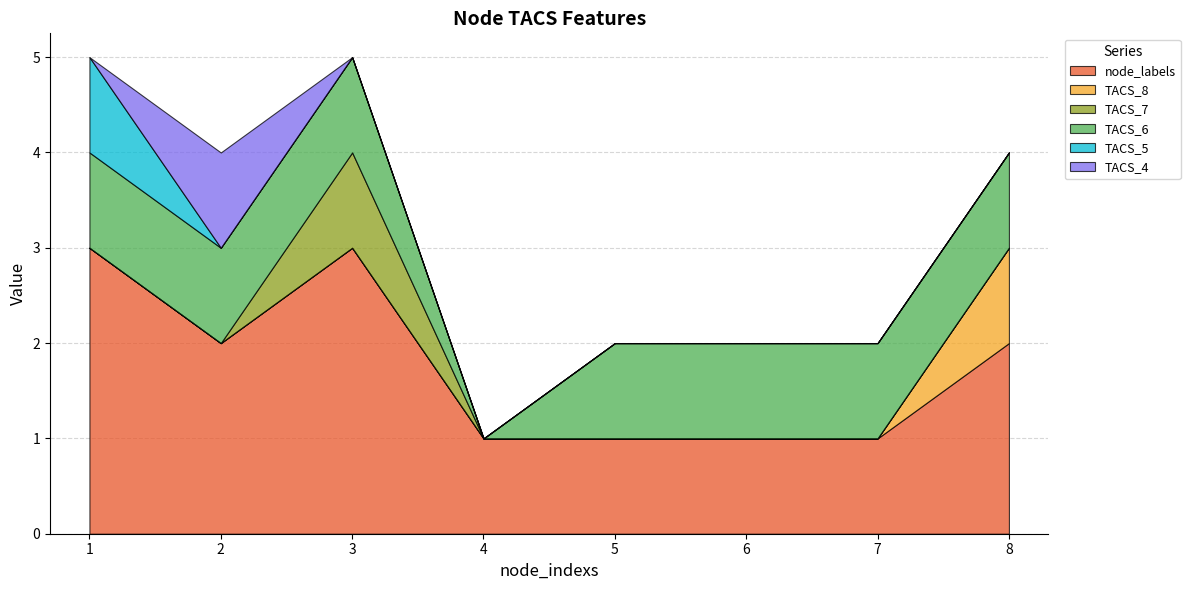

True or false: TACS_8 has more than 1 interior local peaks.

False